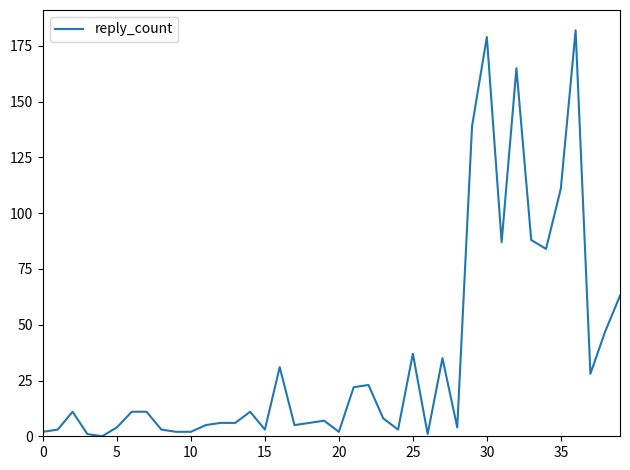

What is the difference between the maximum and minimum values?

182